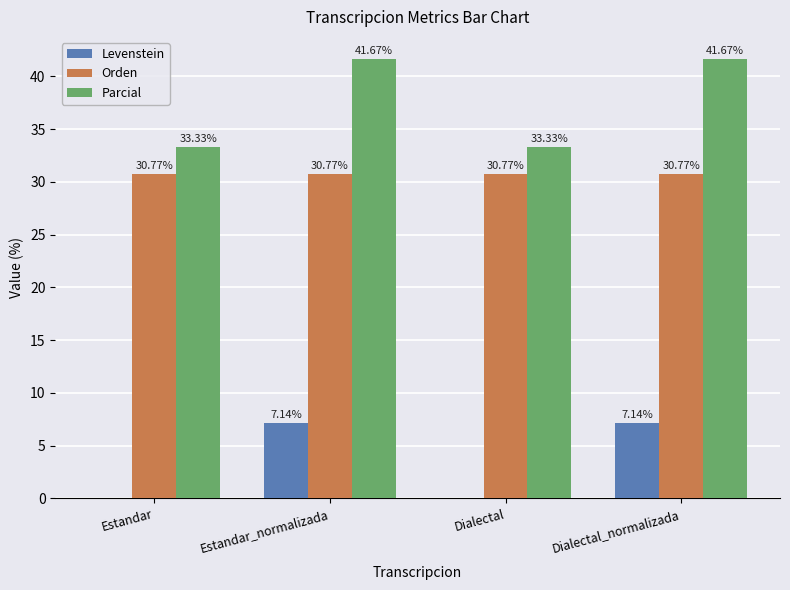

Which series has the widest spread of values?

Parcial